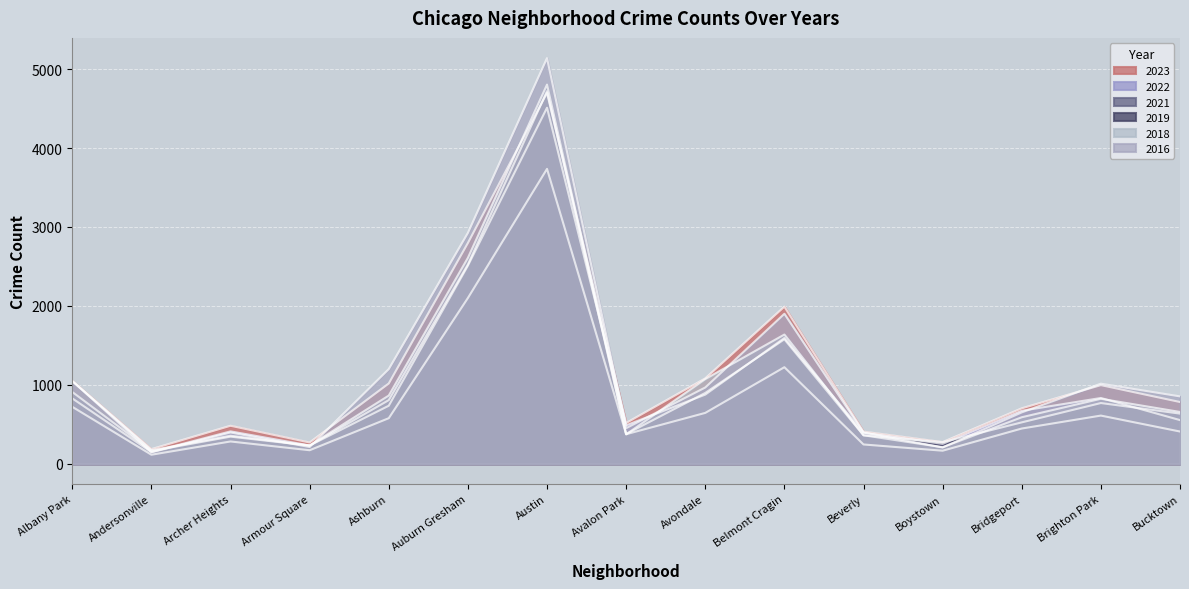

At which category is the sum across all series the highest?

Austin